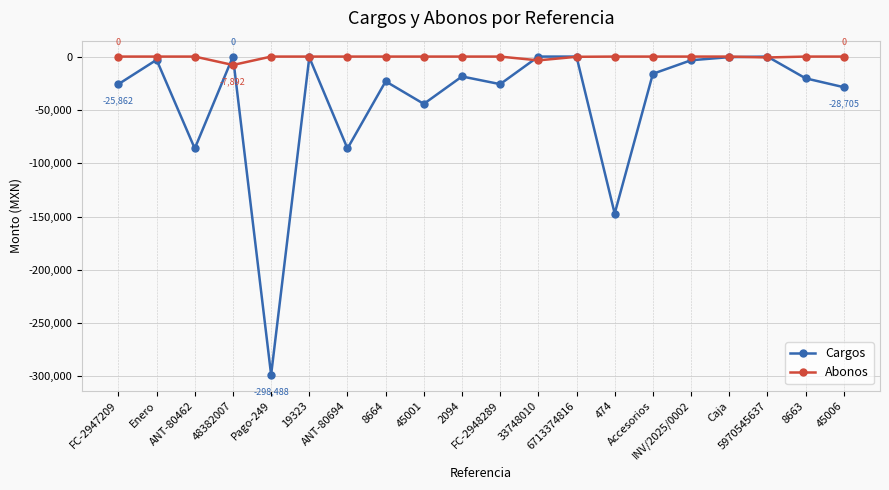

Between which two adjacent categories do Abonos and Cargos first intersect?

ANT-80462 and 48382007